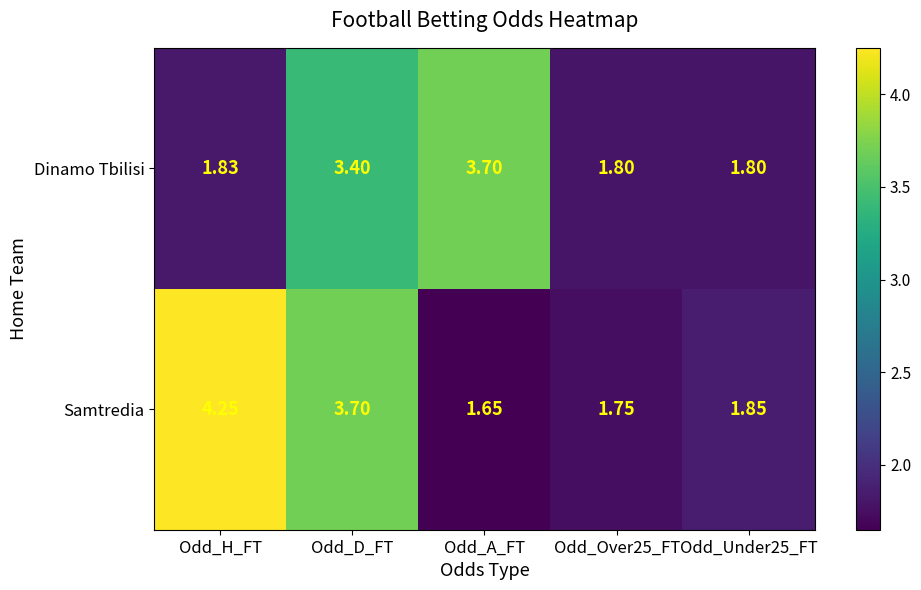

List the series in order of their overall mean, highest first.

Samtredia, Dinamo Tbilisi